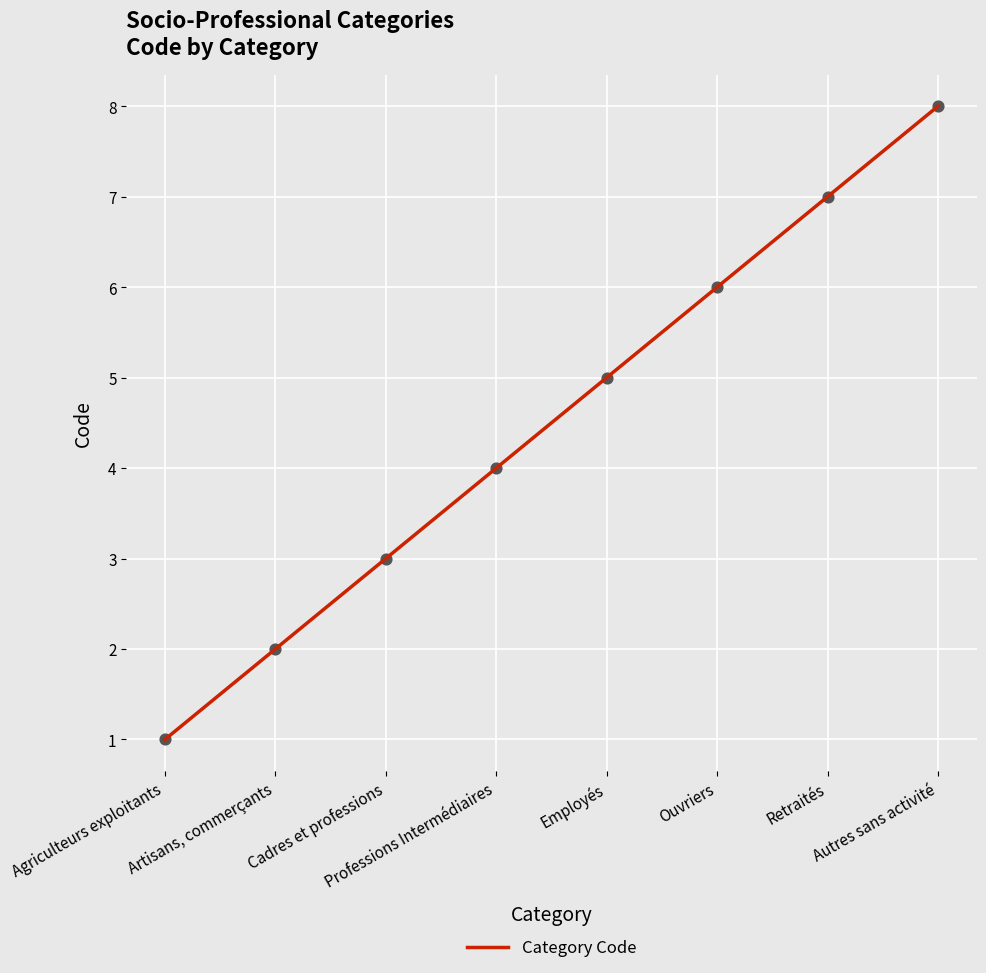

What is the ratio of the value at Professions Intermédiaires to the value at Agriculteurs exploitants?

4.0